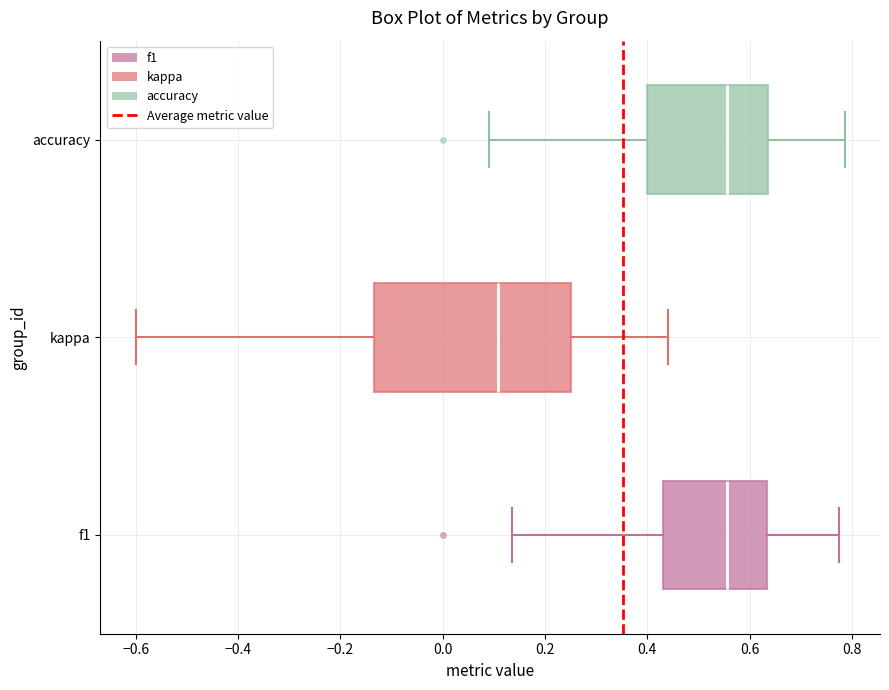

Where does the left whisker of the box for f1 end on the x-axis? The values are not printed on the chart, so give them approximately, as read against the axis.

0.14